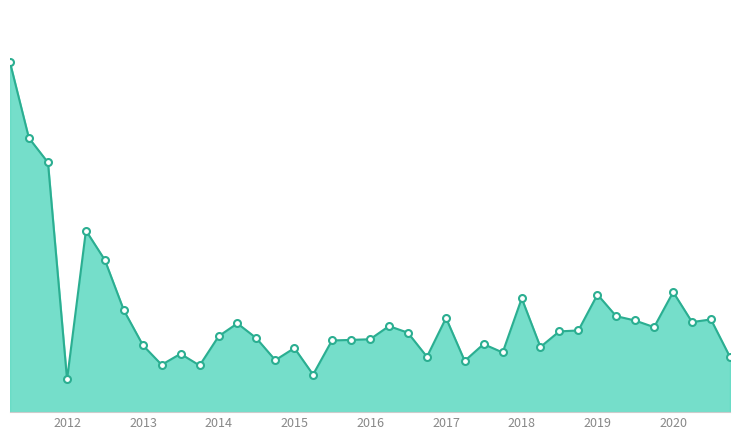

Does the chart have visible grid lines?

No